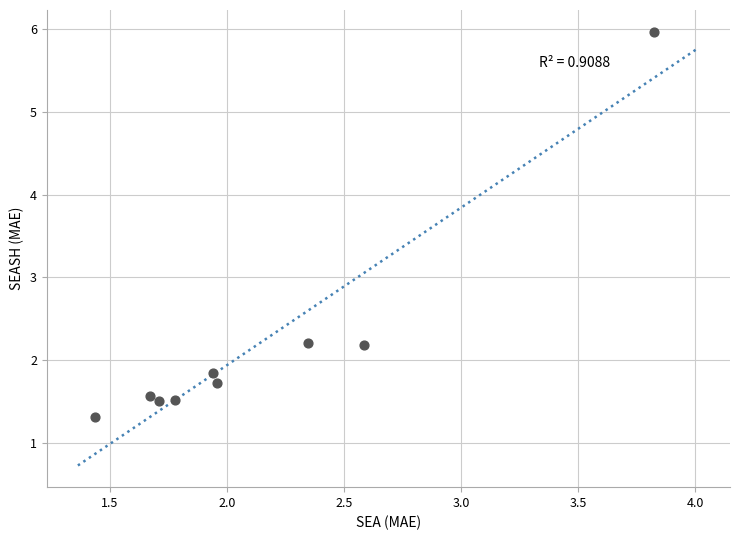

What is the average Y value?

2.2